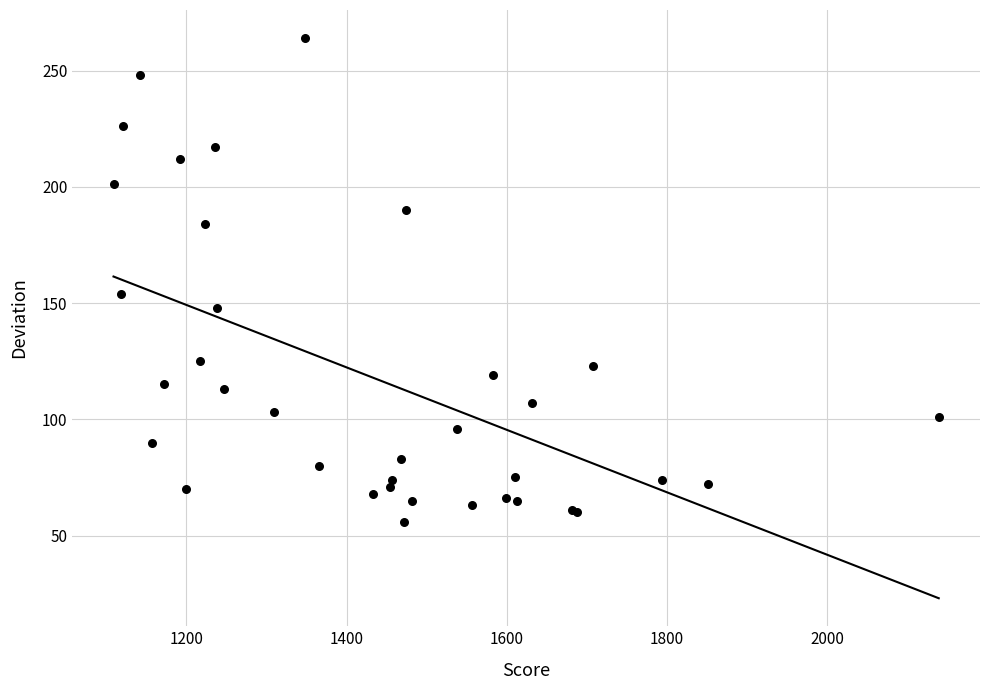

What Y value in the scatter plot is closest to 160?

154